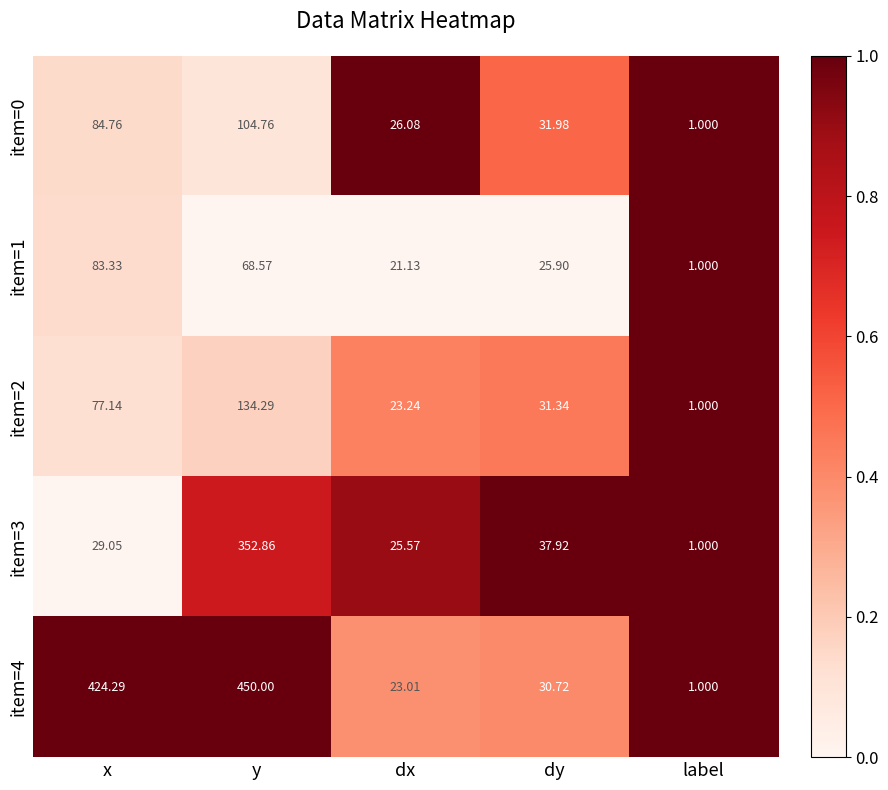

Which series has the largest range (max minus min)?

item=4